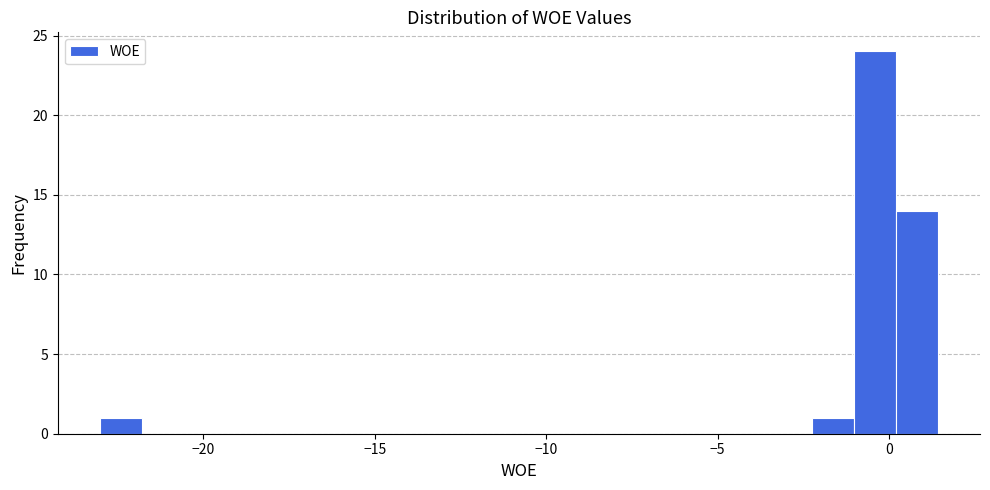

Read against the x-axis, roughly where is the centre of the tallest bar?

-0.5